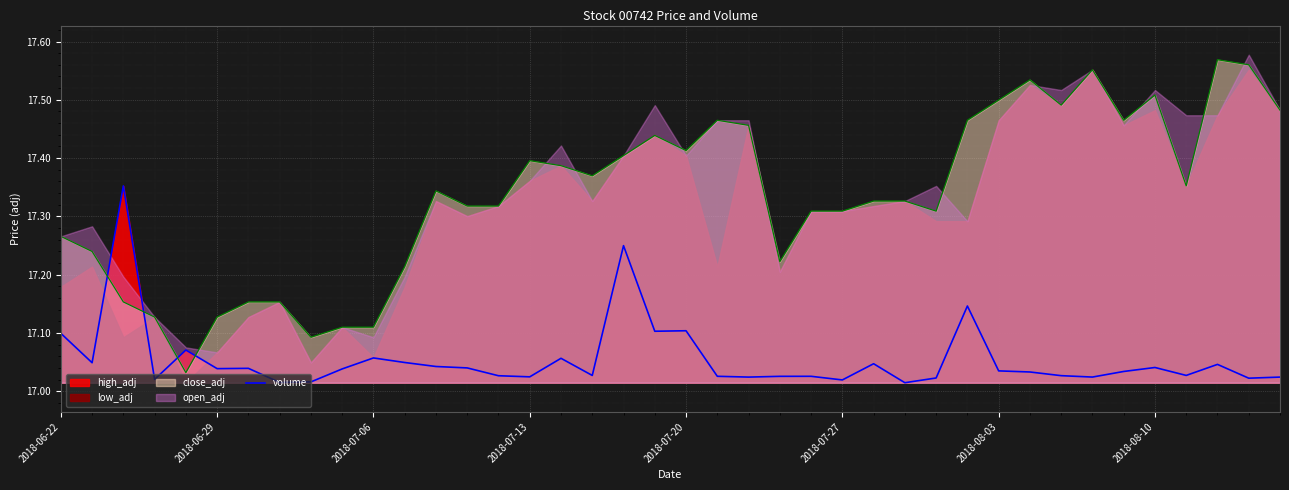

Where is the data nearest to the value 17?

27